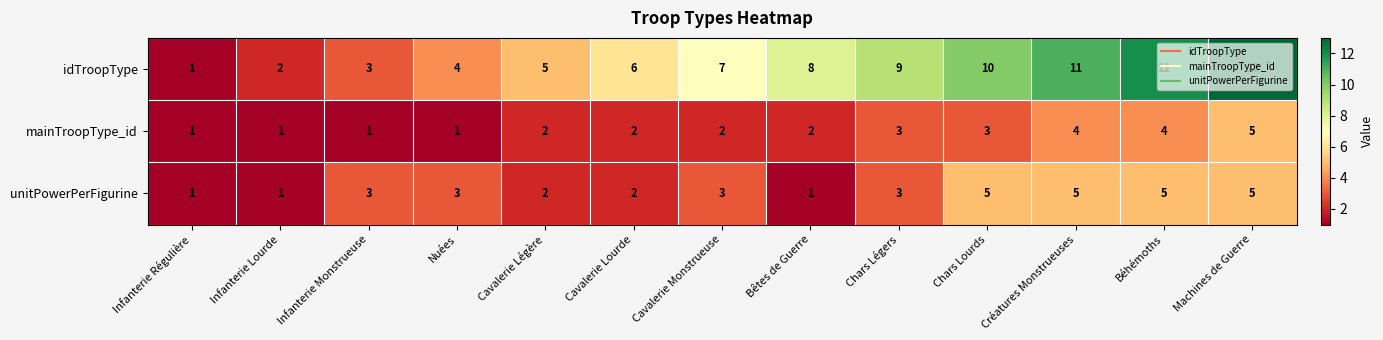

What is the total value across all series at Infanterie Régulière?

3